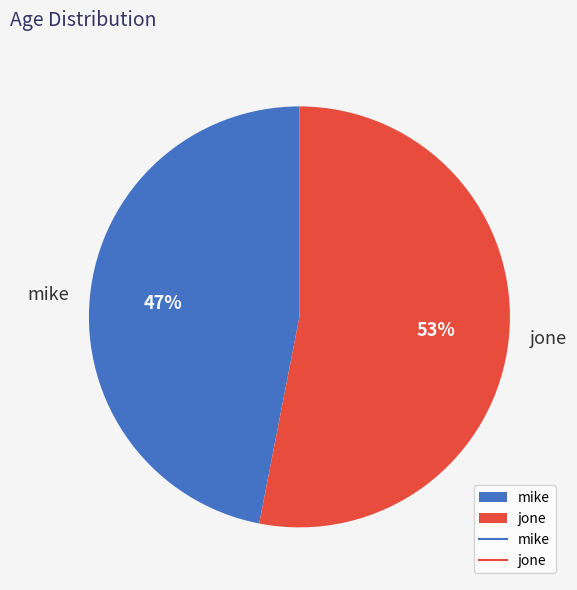

To the nearest percent, what is the difference between the jone and mike slice percentages?

6%